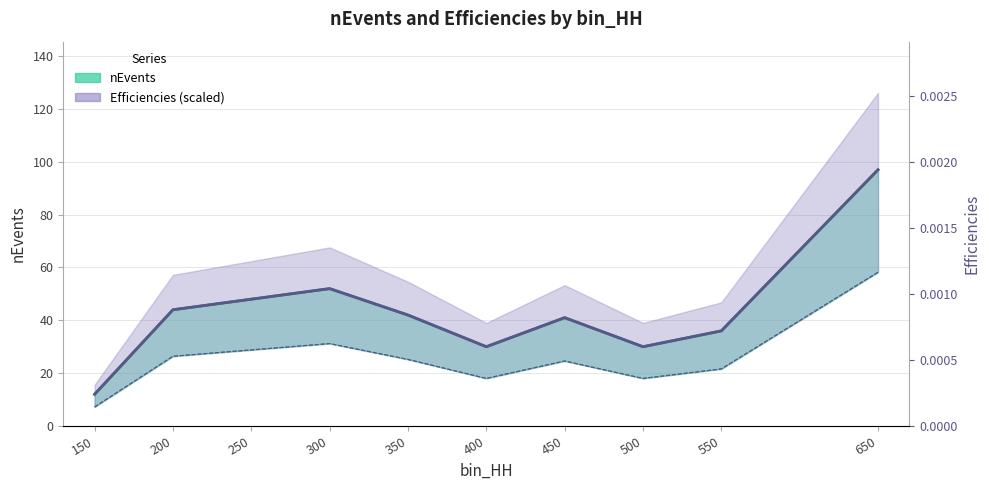

List the series in order of their peak value, highest first.

nEvents, Efficiencies